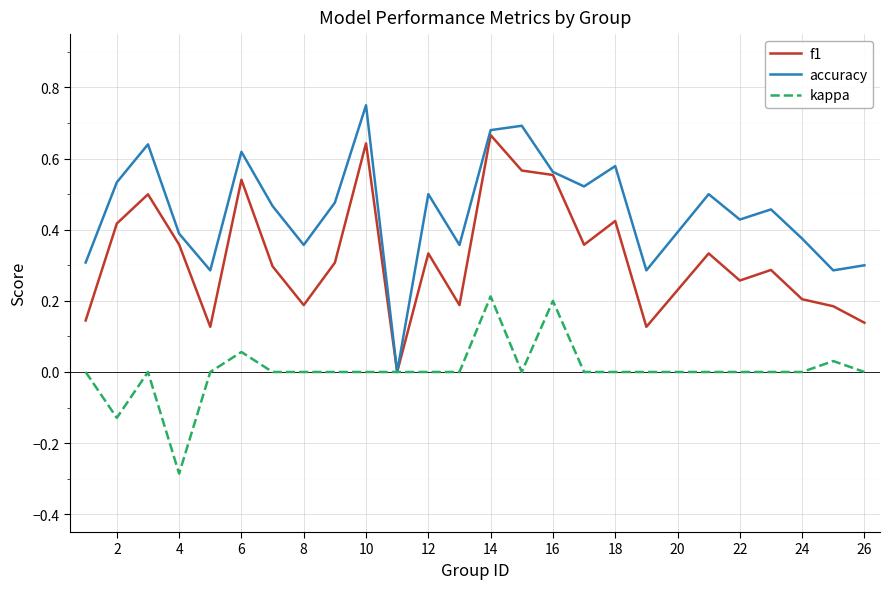

Rank the series by their average value, from highest to lowest.

accuracy, f1, kappa